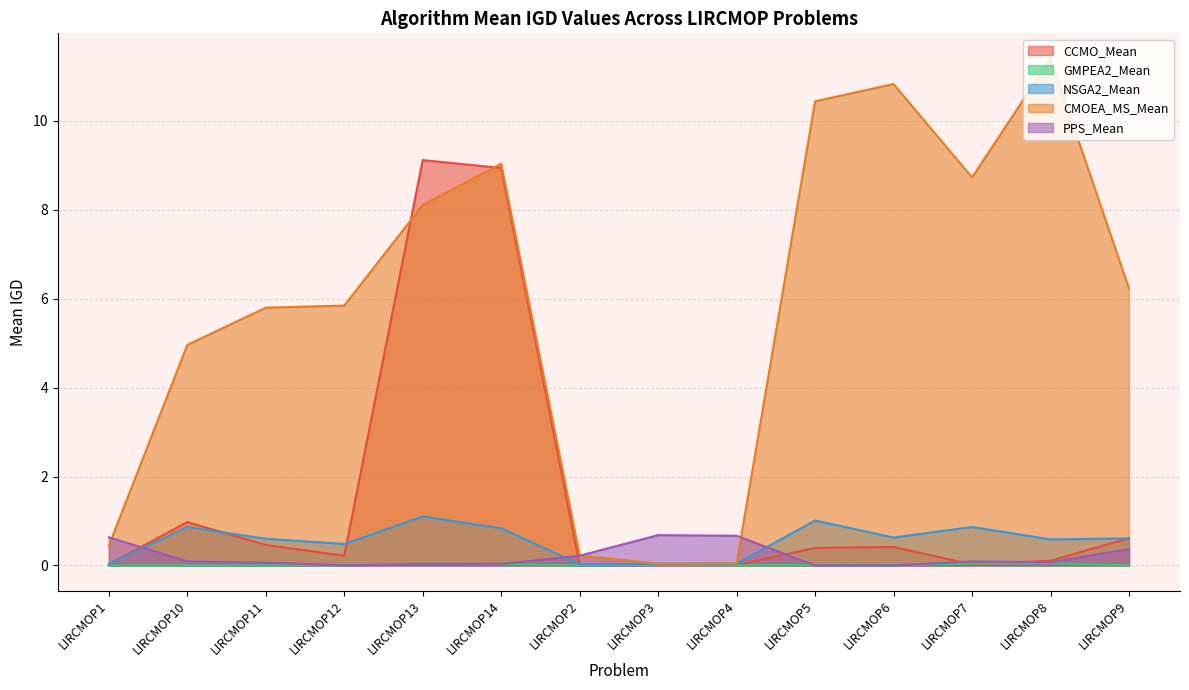

Reading left to right, what are all the values shown in this chart?

CCMO_Mean: 0.0	1.0	0.5	0.2	9.1	8.9	0.0	0.0	0.0	0.4	0.4	0.0	0.1	0.6
GMPEA2_Mean: 0.0	0.0	0.0	0.0	0.0	0.0	0.0	0.0	0.0	0.0	0.0	0.0	0.0	0.0
NSGA2_Mean: 0.0	0.9	0.6	0.5	1.1	0.8	0.0	0.0	0.0	1.0	0.6	0.9	0.6	0.6
CMOEA_MS_Mean: 0.4	5.0	5.8	5.8	8.1	9.0	0.2	0.0	0.0	10.4	10.8	8.7	11.4	6.2
PPS_Mean: 0.6	0.1	0.1	0.0	0.0	0.0	0.2	0.7	0.7	0.0	0.0	0.1	0.1	0.4